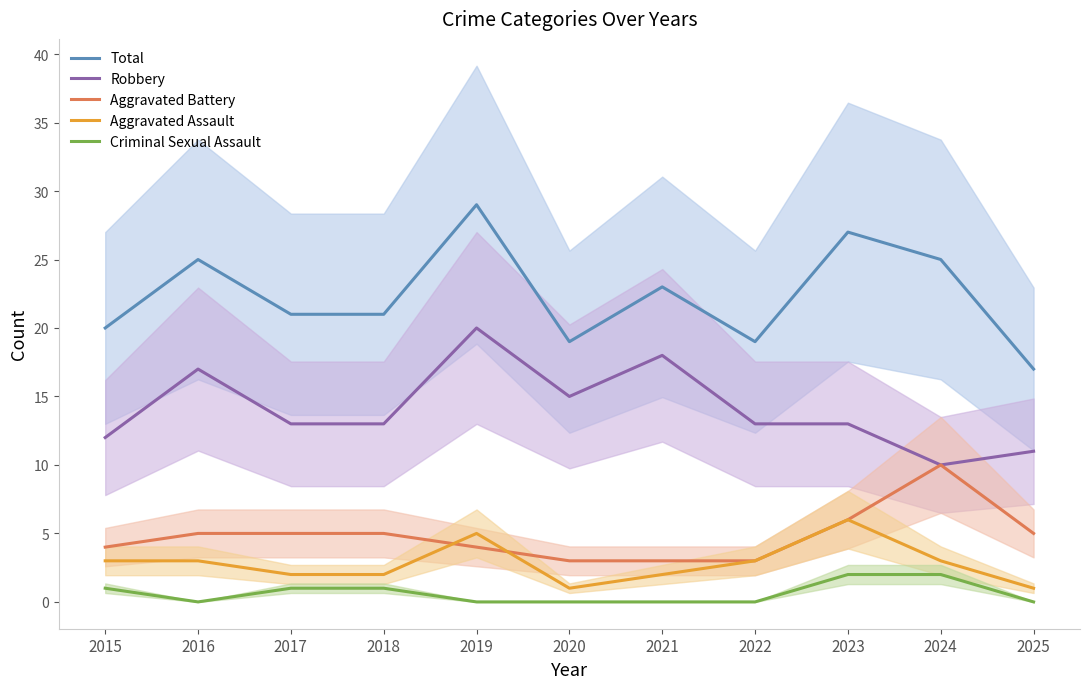

What is the highest value of the Total series?

29